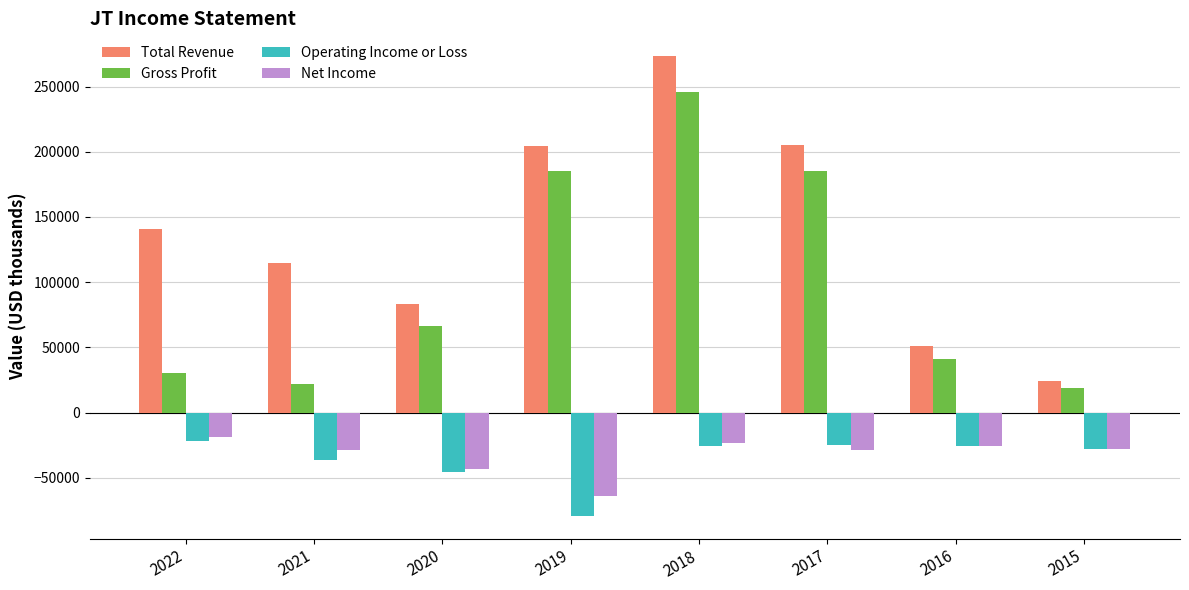

What is the difference between the Total Revenue values at 2021 and 2015?

90200